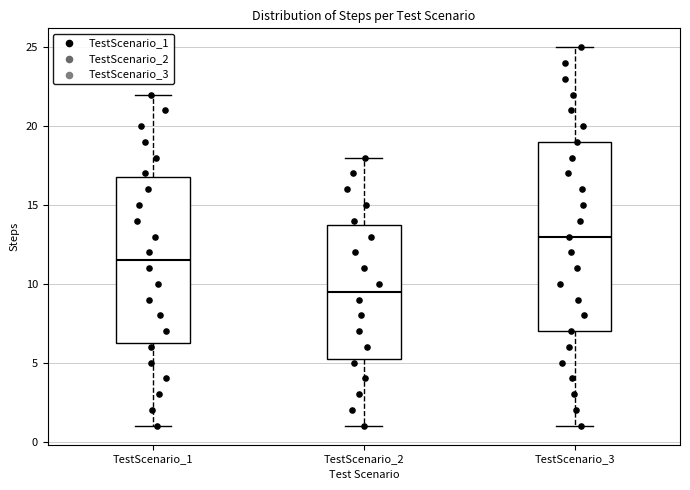

Reading left to right, transcribe this box plot: for each box, give where its median line is, the range the box spans, and where its two whiskers end, as read against the y-axis. The values are not printed on the chart, so give them approximately, as read against the axis.

TestScenario_1: median 11.5, box 6.5 to 17.0, whiskers 1.0 to 22.0
TestScenario_2: median 9.5, box 5.5 to 14.0, whiskers 1.0 to 18.0
TestScenario_3: median 13.0, box 7.0 to 19.0, whiskers 1.0 to 25.0